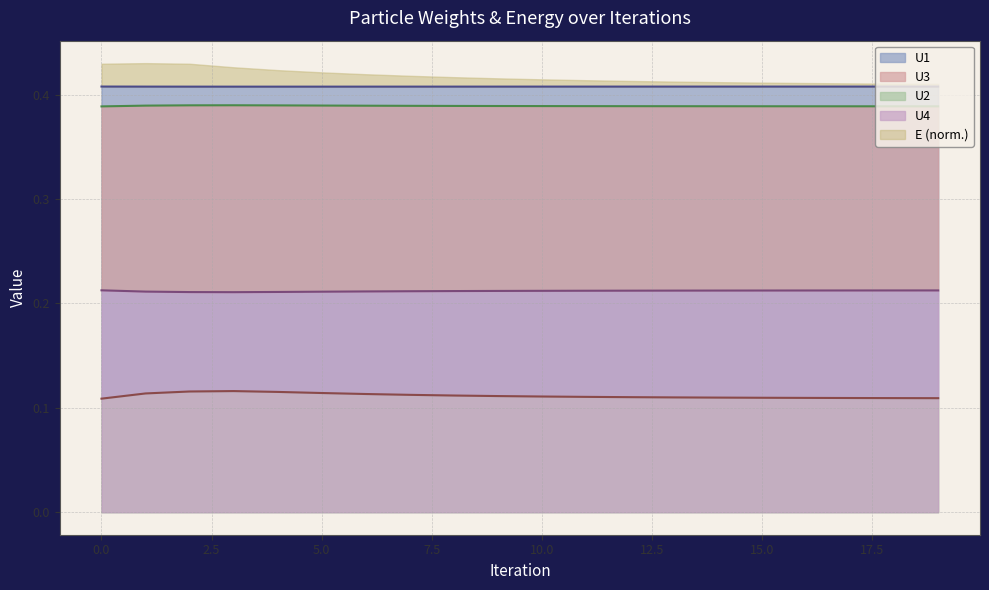

Reading left to right, extract all data points from this chart.

U1: 0.4	0.4	0.4	0.4	0.4	0.4	0.4	0.4	0.4	0.4	0.4	0.4	0.4	0.4	0.4	0.4	0.4	0.4	0.4	0.4
U2: 0.1	0.1	0.1	0.1	0.1	0.1	0.1	0.1	0.1	0.1	0.1	0.1	0.1	0.1	0.1	0.1	0.1	0.1	0.1	0.1
U3: 0.4	0.4	0.4	0.4	0.4	0.4	0.4	0.4	0.4	0.4	0.4	0.4	0.4	0.4	0.4	0.4	0.4	0.4	0.4	0.4
U4: 0.2	0.2	0.2	0.2	0.2	0.2	0.2	0.2	0.2	0.2	0.2	0.2	0.2	0.2	0.2	0.2	0.2	0.2	0.2	0.2